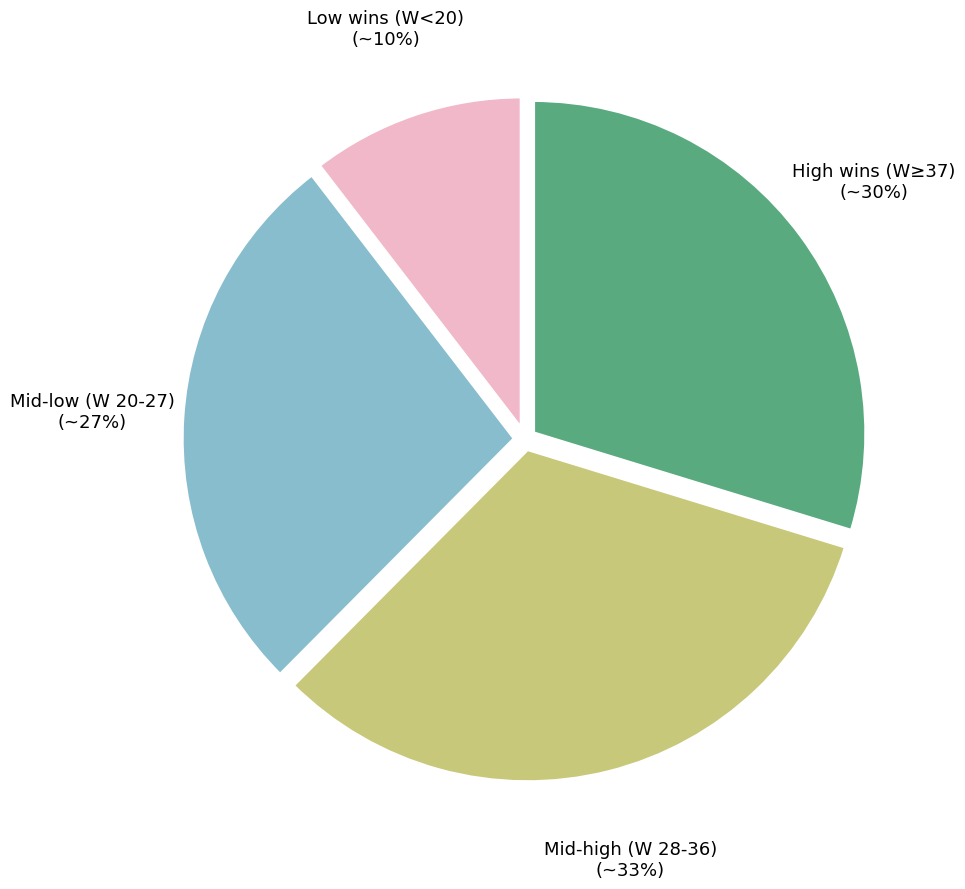

To the nearest percent, what is the average slice percentage?

25%